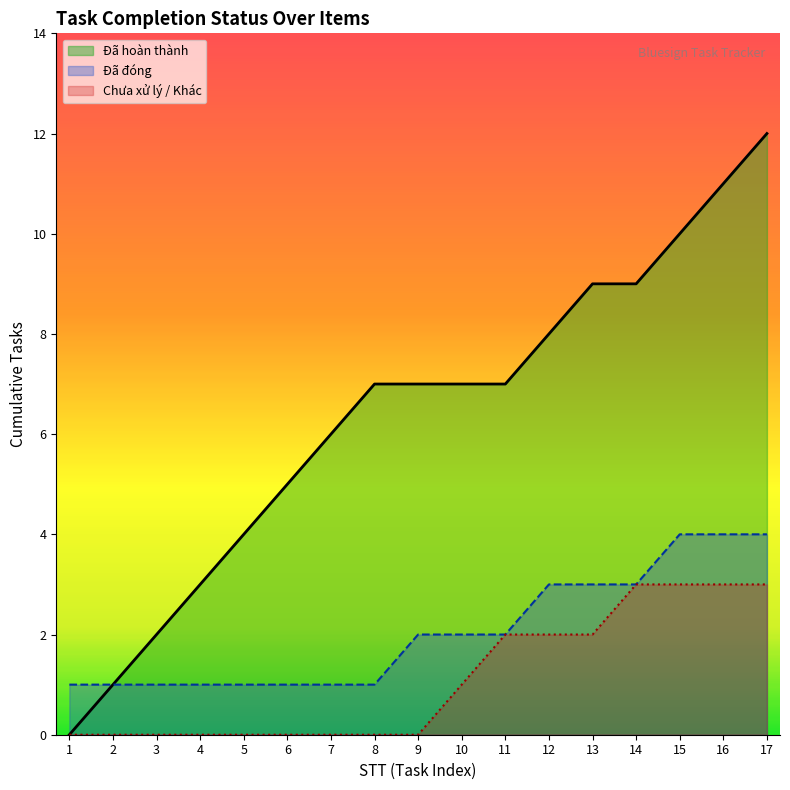

True or false: the data shows 11 at 11.

False